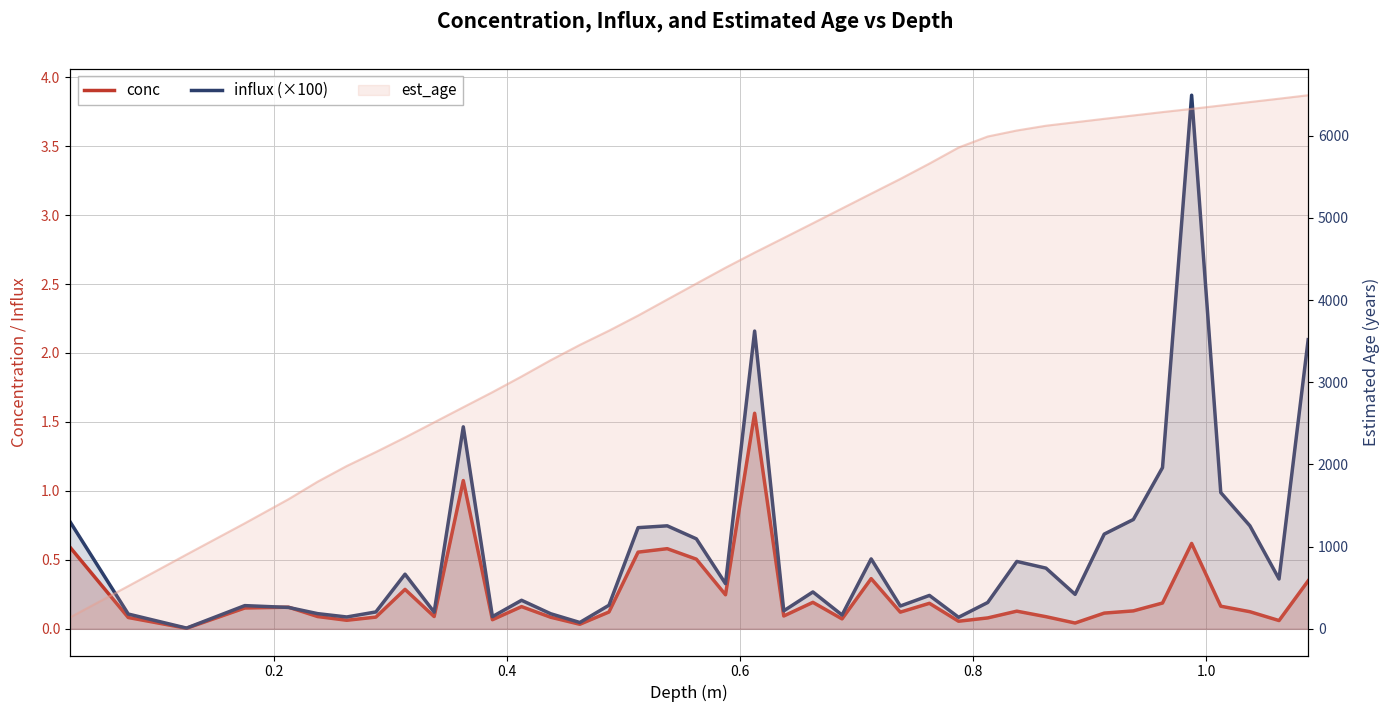

At how many categories does at least one series exceed 3?

1